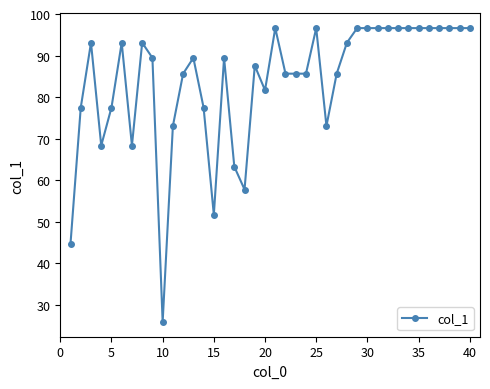

What is the difference between the maximum and minimum values?

70.8